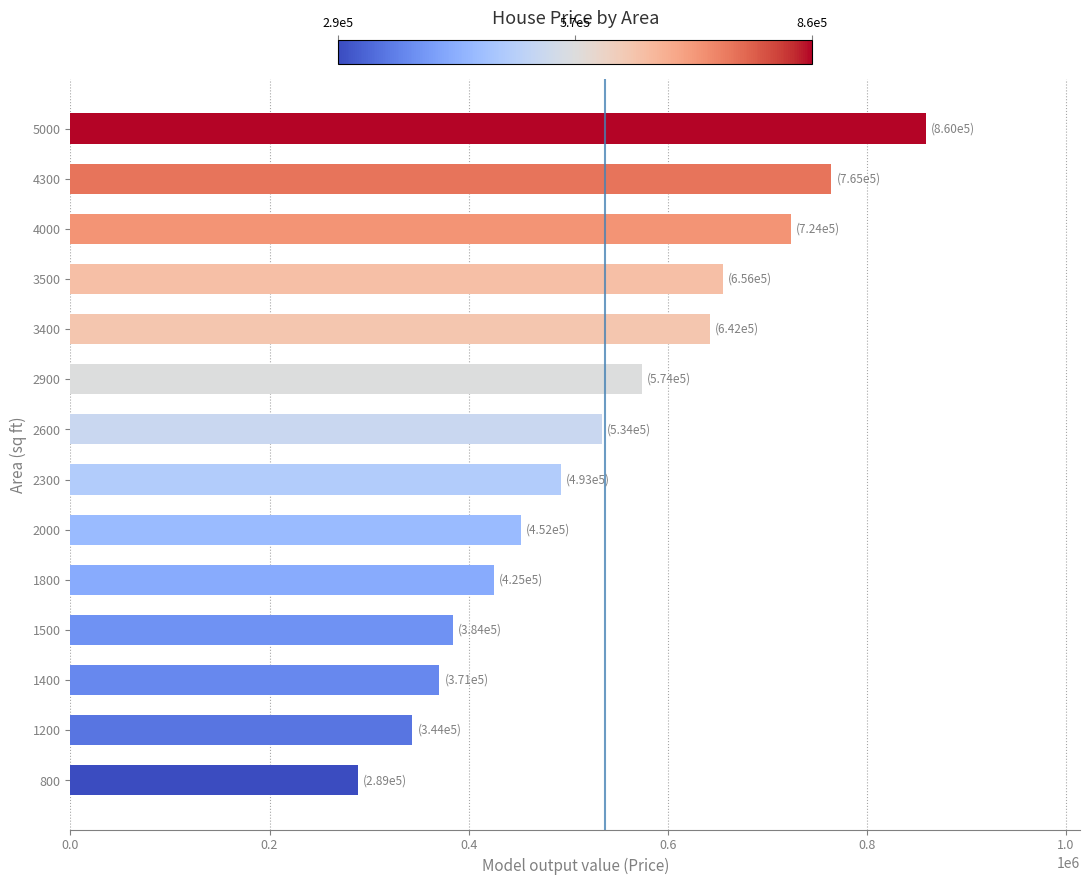

Rank the categories by value from lowest to highest.

800, 1200, 1400, 1500, 1800, 2000, 2300, 2600, 2900, 3400, 3500, 4000, 4300, 5000